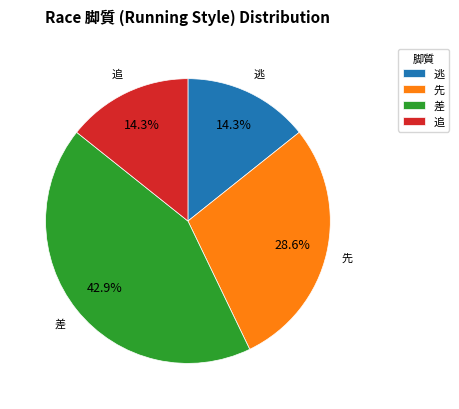

Combined, do 追 and 逃 account for over 50%?

No